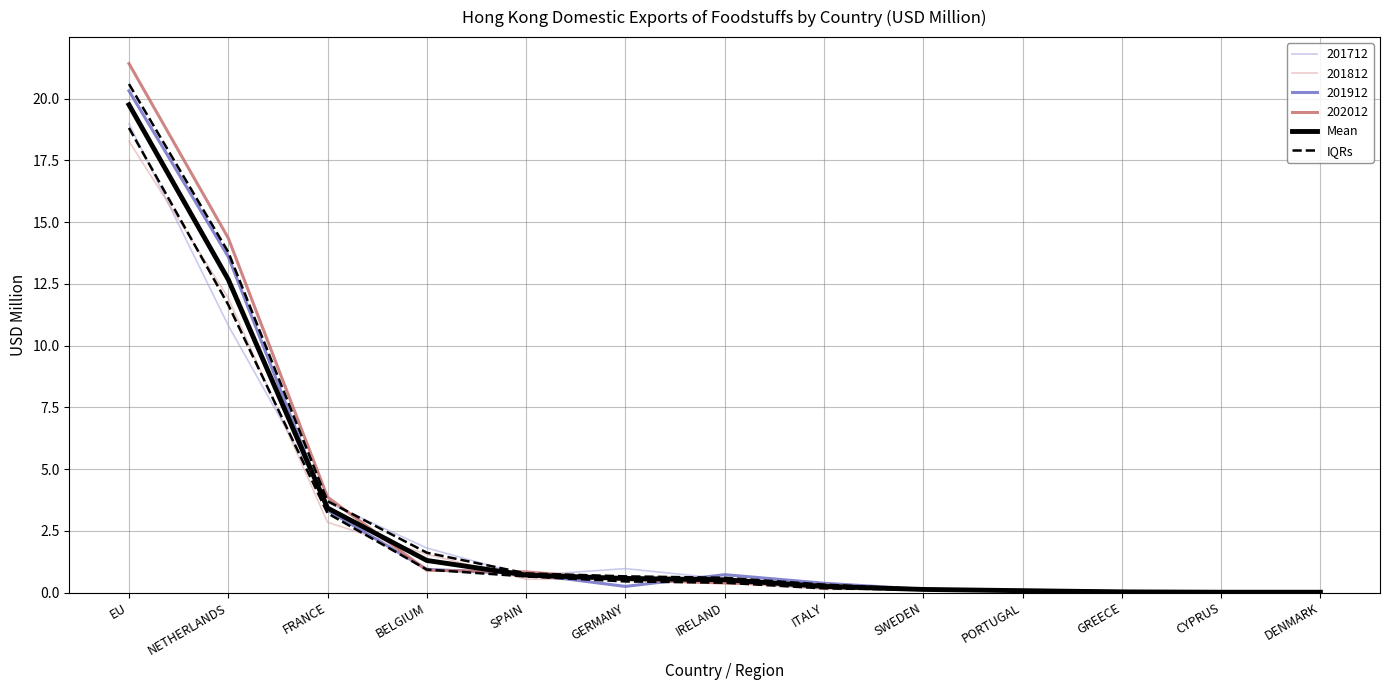

List the series in order of their peak value, highest first.

Mean, IQRs